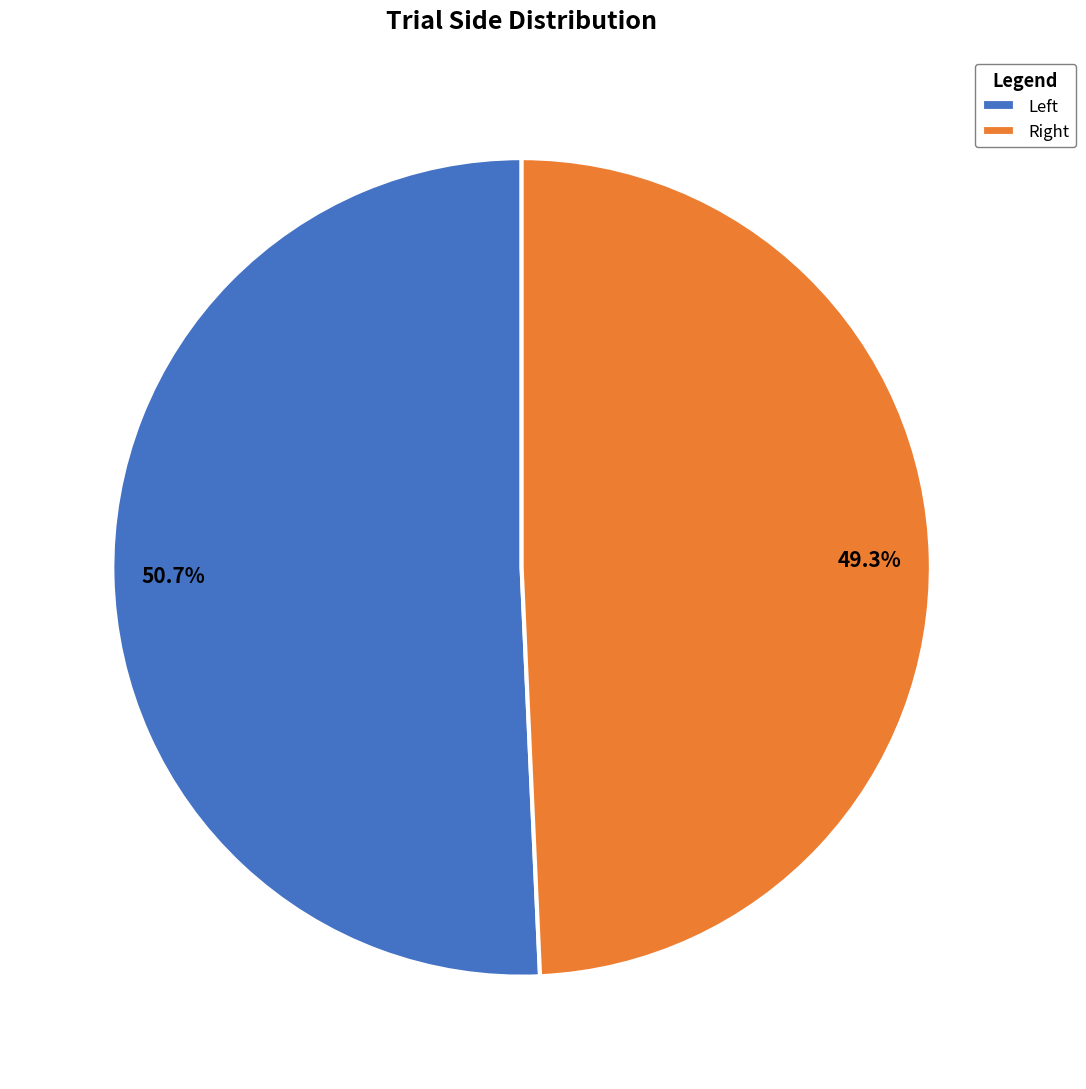

Which slice represents more than half of the pie?

Left